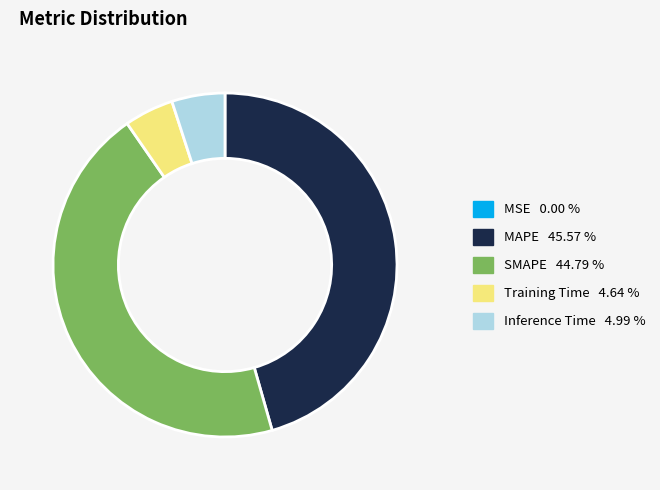

What is the largest slice in the pie chart?

MAPE